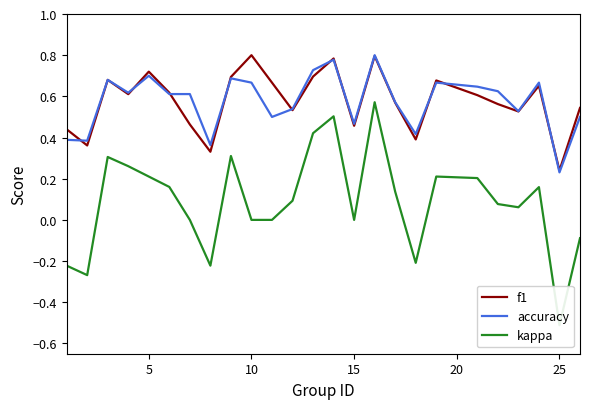

The accuracy series shows 0.2 at 15. True or false?

False